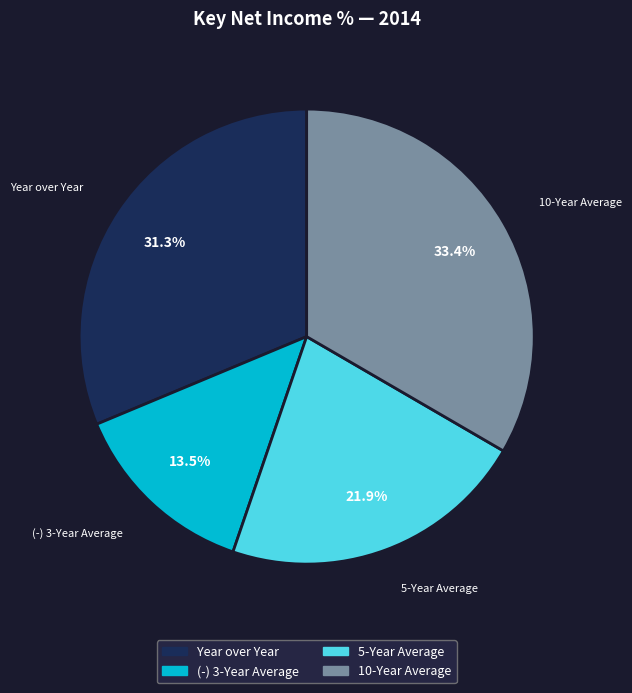

Do 10-Year Average and (-) 3-Year Average together represent more than half of the pie?

No